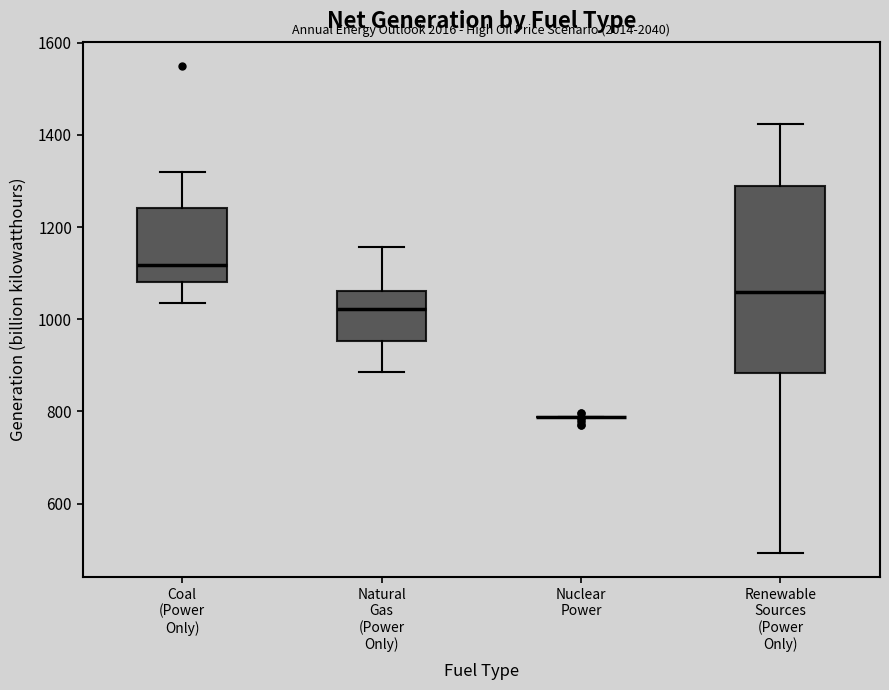

Where does the upper whisker of the box for Renewable Sources (Power Only) end on the y-axis? The values are not printed on the chart, so give them approximately, as read against the axis.

1420